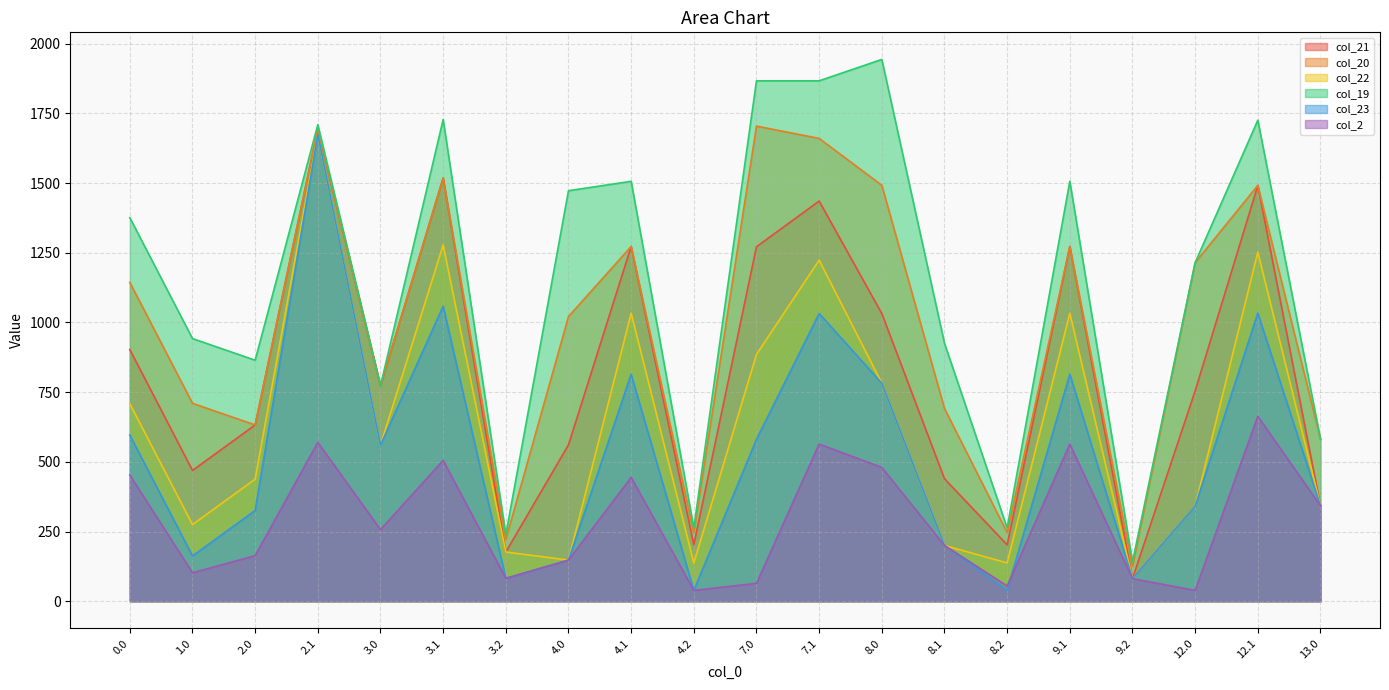

What value does the col_21 series have at 3.0?

773.1